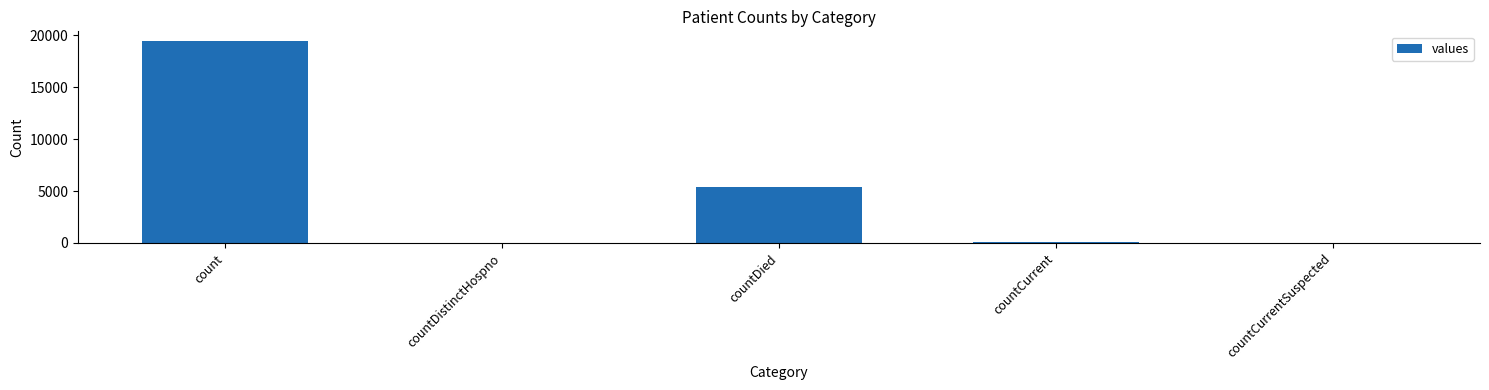

Between countDistinctHospno and countDied, which is larger?

countDied